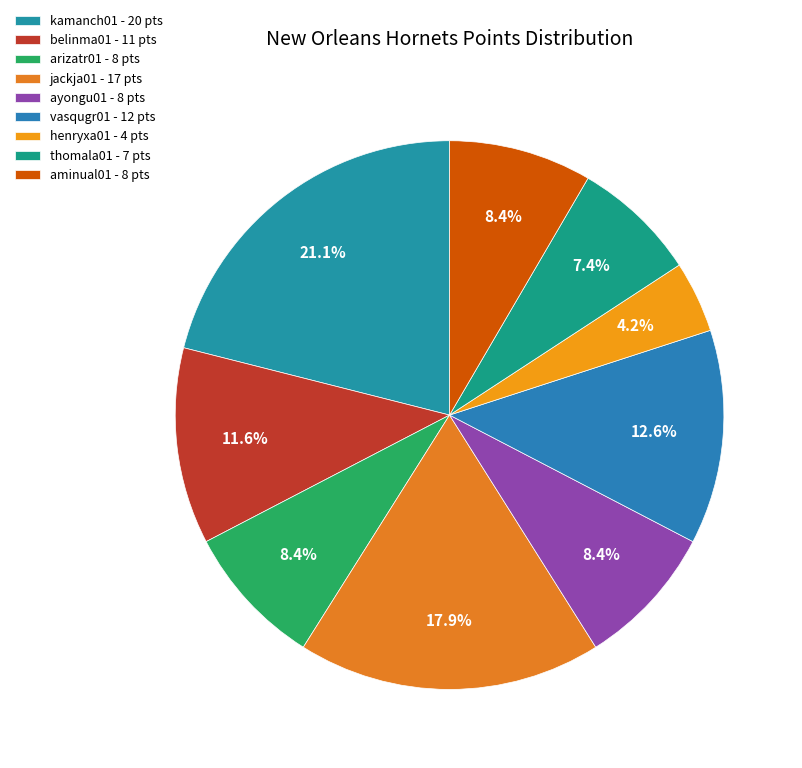

Count the number of slices in the pie.

9